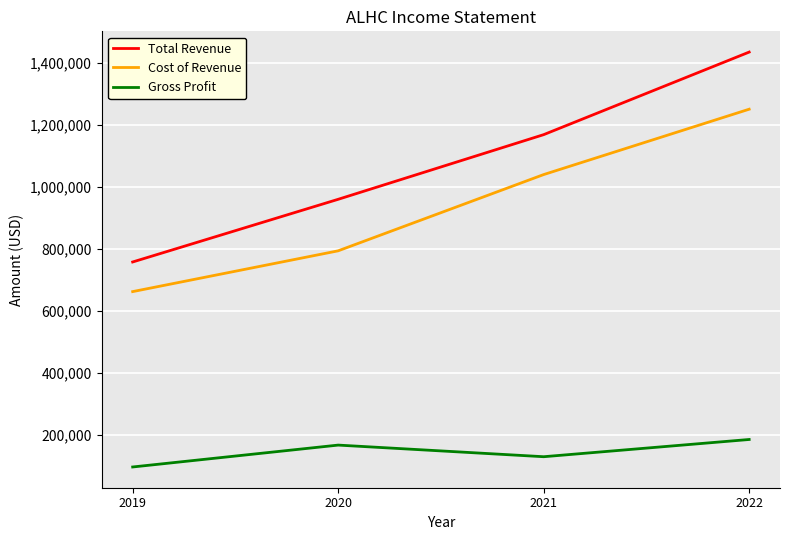

True or false: Total Revenue and Gross Profit cross at least once.

False